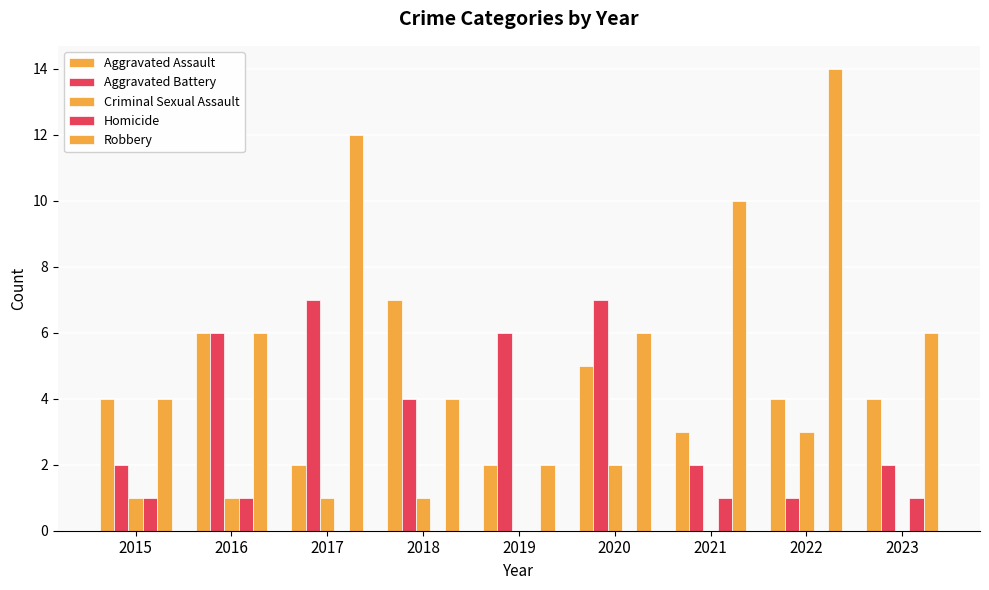

How many groups of bars are there?

9